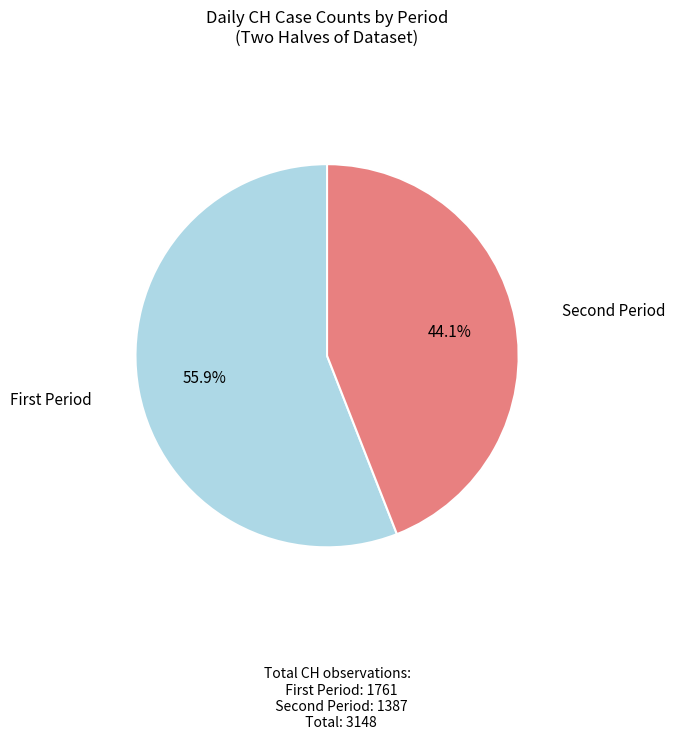

Which category has the smallest portion of the pie?

Second Period